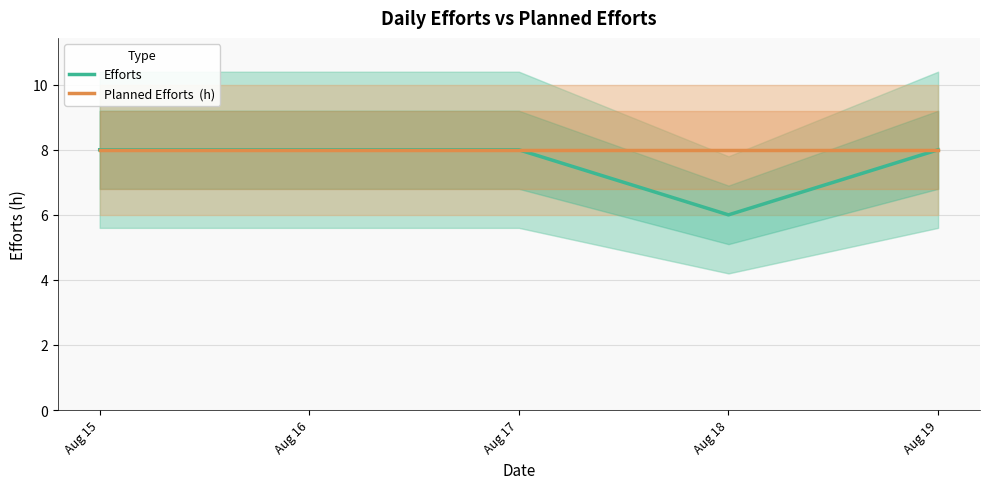

Is it true that Planned Efforts  (h) equals 8 at Aug 17?

True